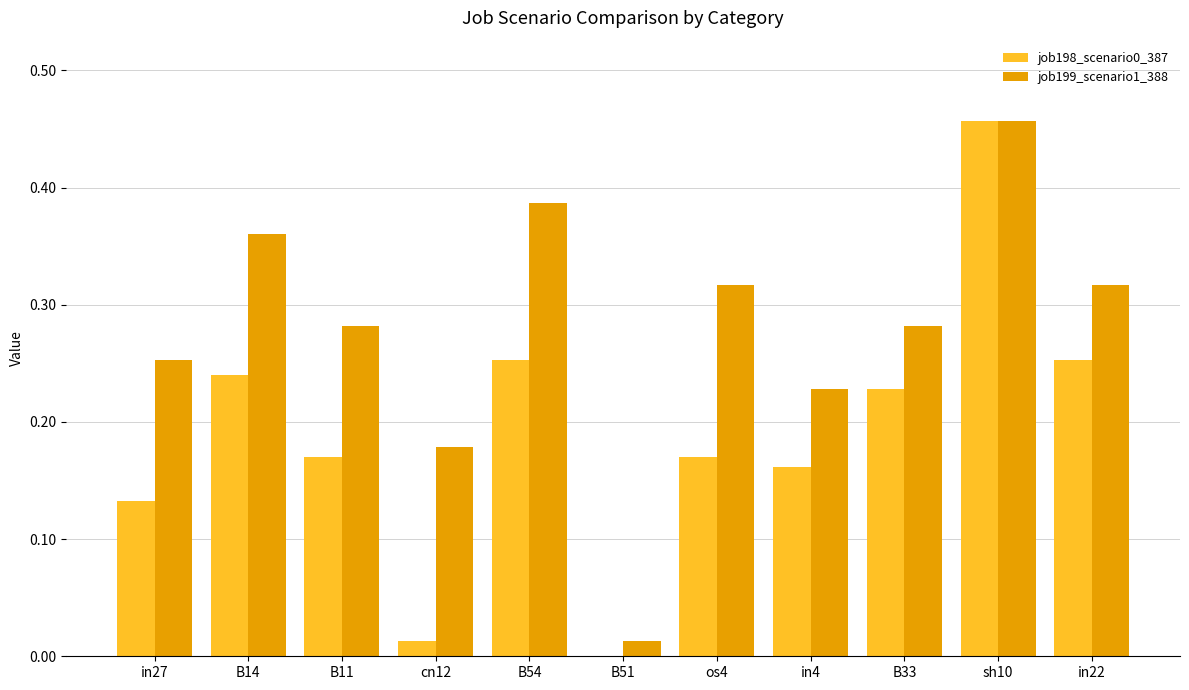

How many groups of bars are there?

11